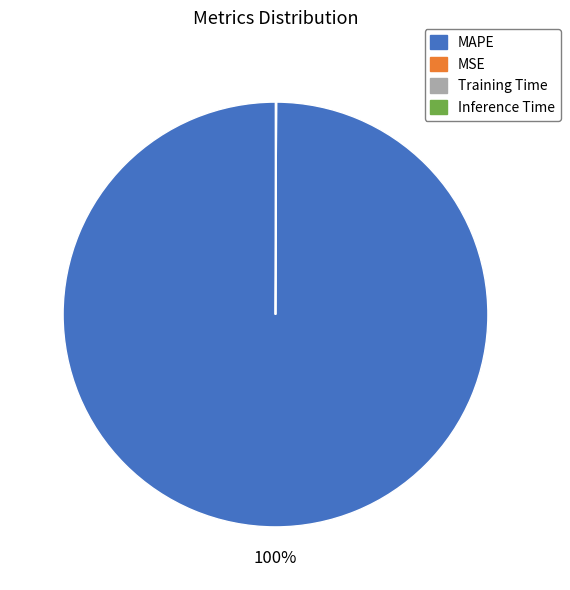

True or false: MAPE accounts for 88% of the total.

False